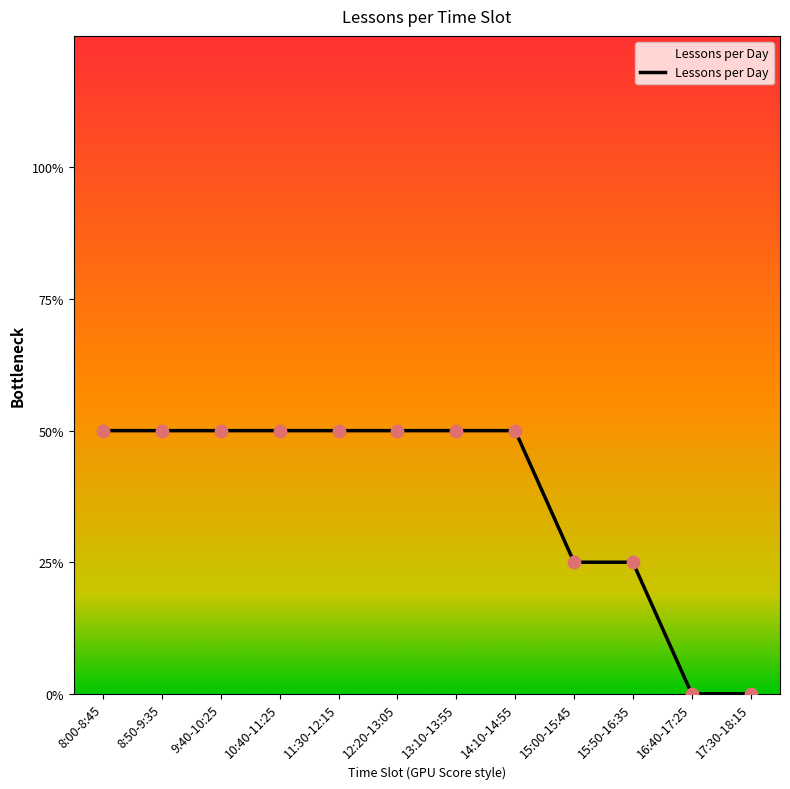

Which has a higher value, 13:10-13:55 or 14:10-14:55?

13:10-13:55